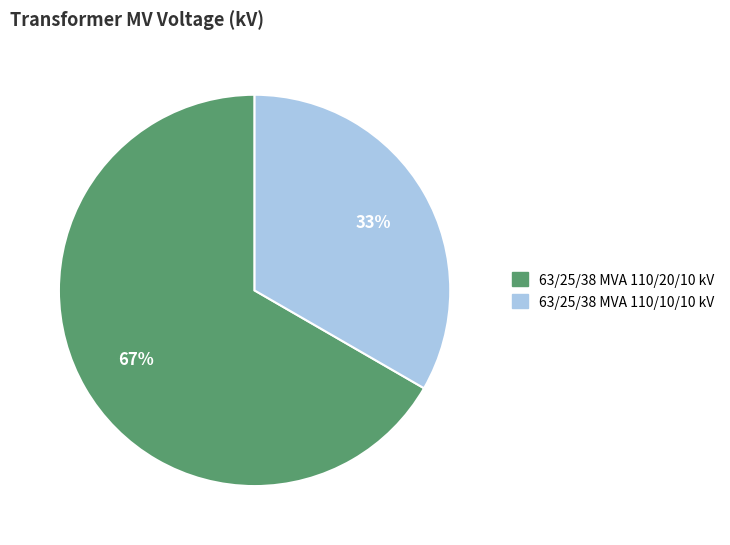

Do 63/25/38 MVA 110/10/10 kV and 63/25/38 MVA 110/20/10 kV together represent more than half of the pie?

Yes